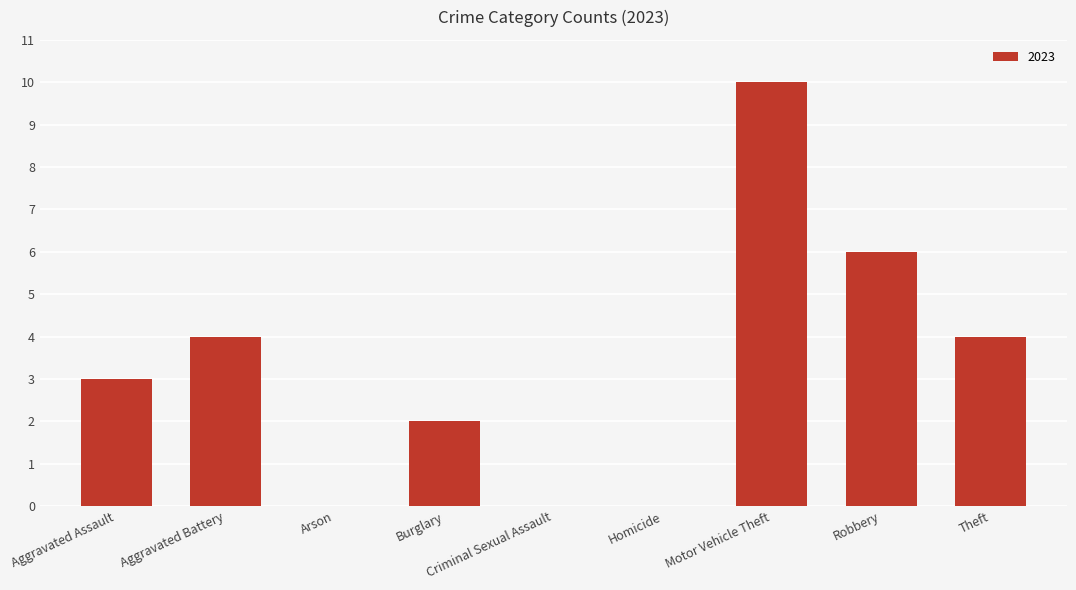

The chart shows a value of 4 at Aggravated Battery. True or false?

True